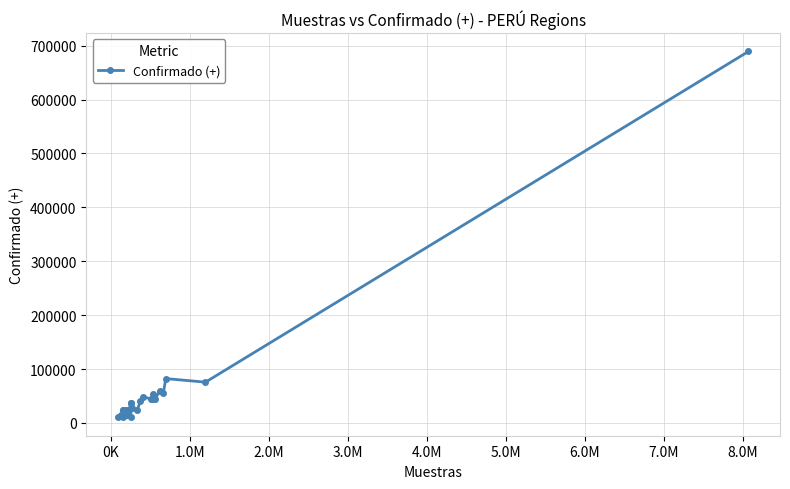

What is the value of the 9th point from the left?

25957